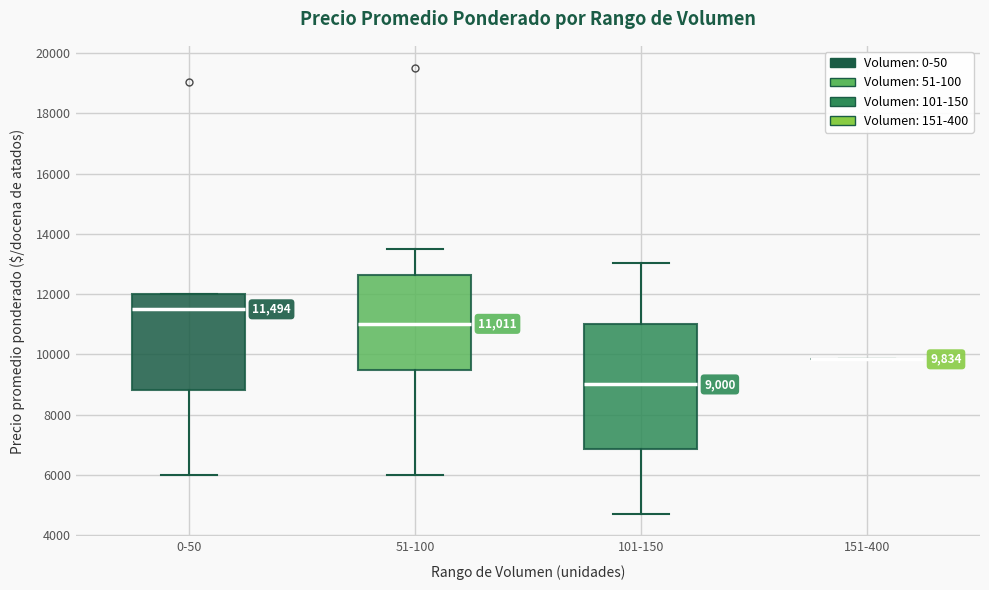

Comparing the boxes themselves (not the whiskers), which one is the tallest?

101-150